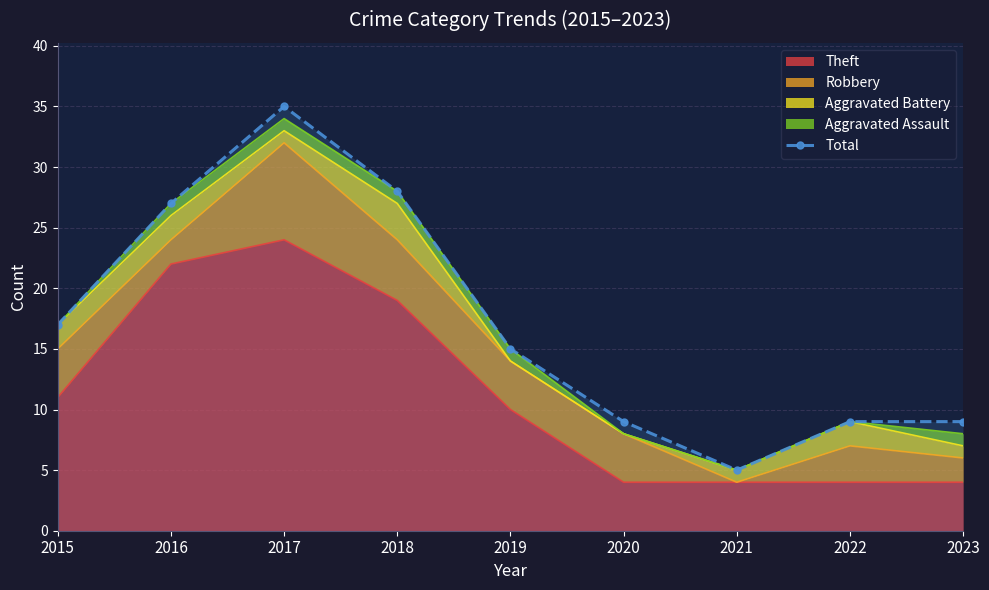

What is the difference between the second highest and minimum values?

23